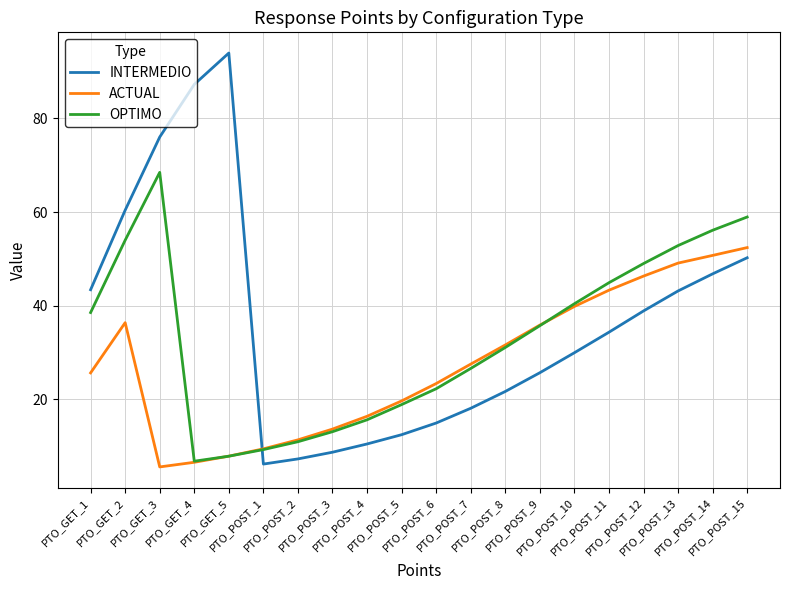

What is the sum of all INTERMEDIO values?

730.0